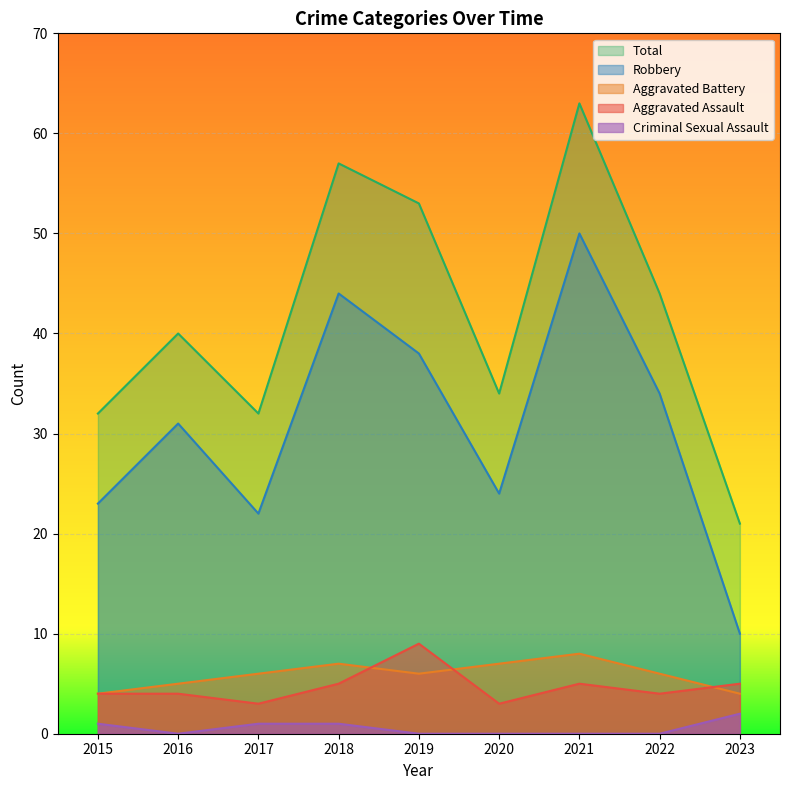

What is the sum of the Total values at 2018 and 2016?

97